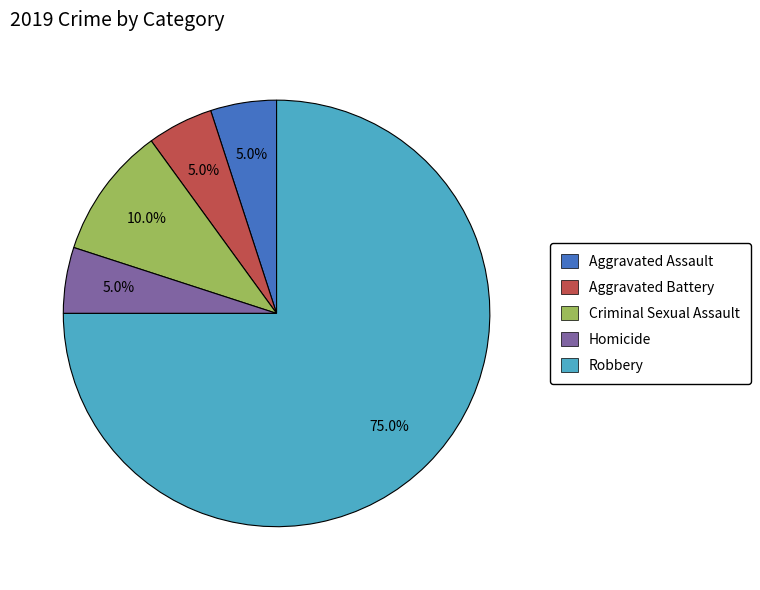

Between Robbery and Aggravated Battery, which is larger?

Robbery